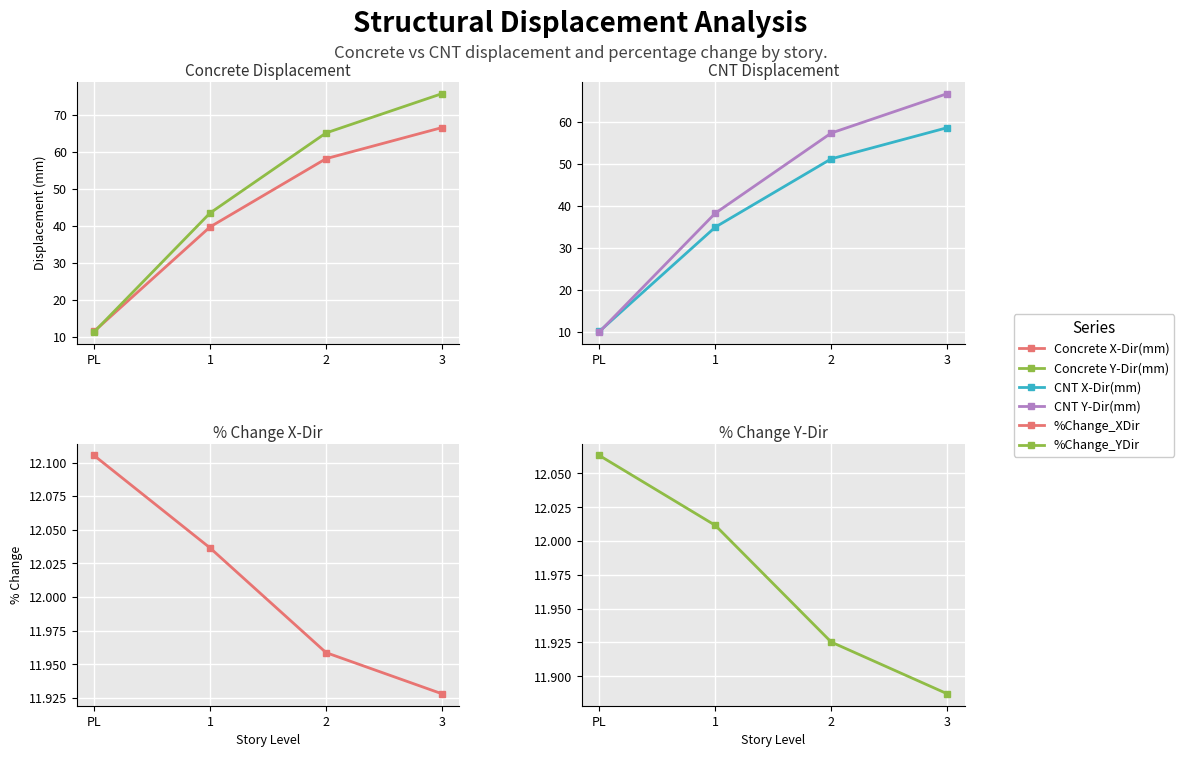

True or false: Concrete X-Dir(mm) and Concrete Y-Dir(mm) intersect in this chart.

True